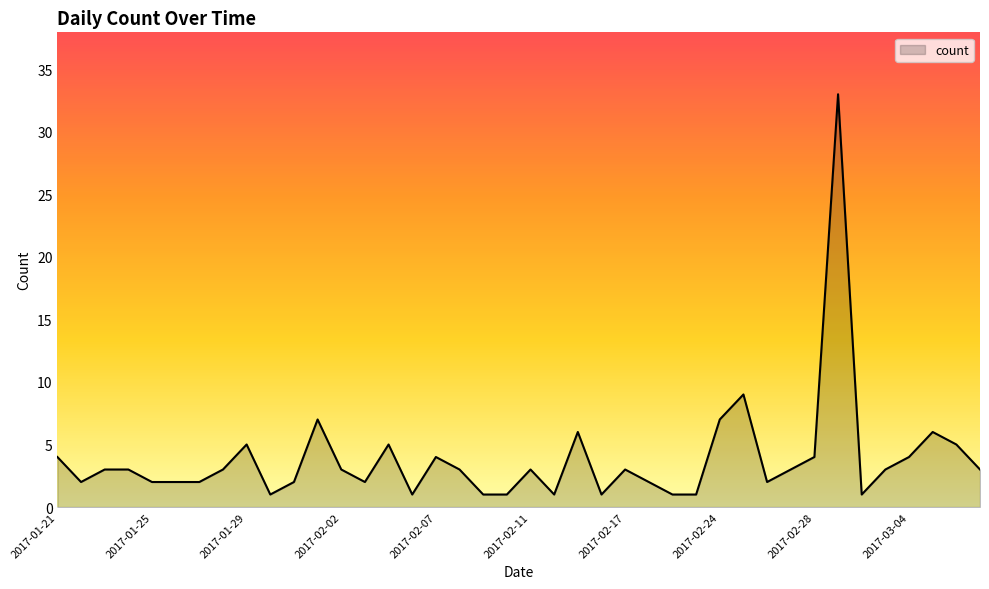

What is the sum of all values?

154